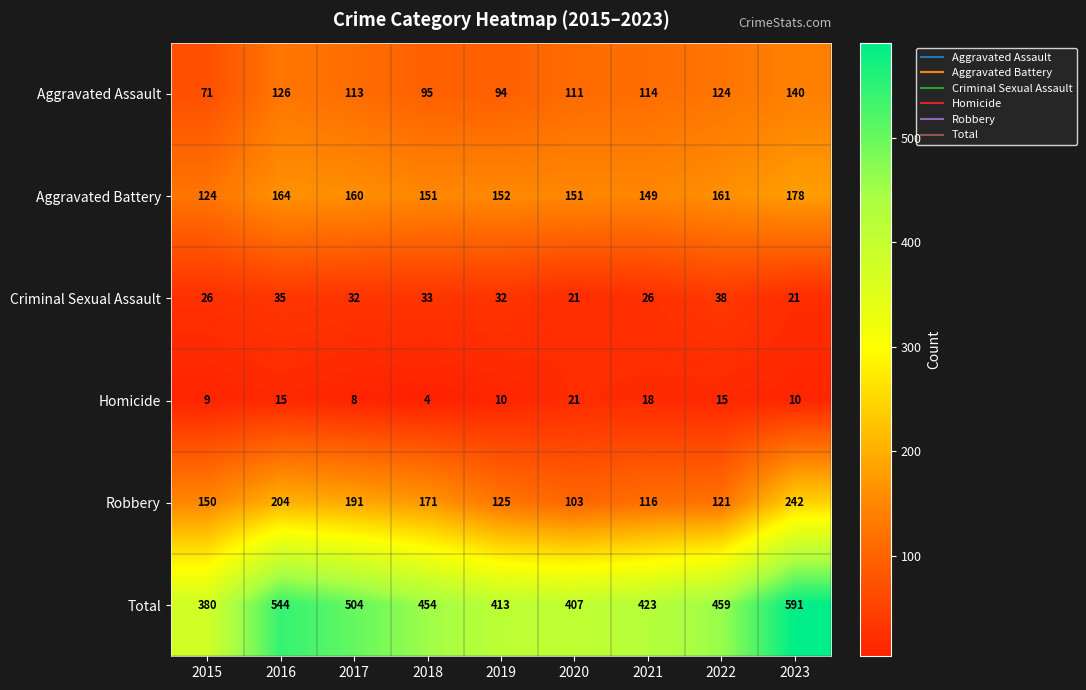

What is the difference between the maximum and minimum values in the Homicide series?

17